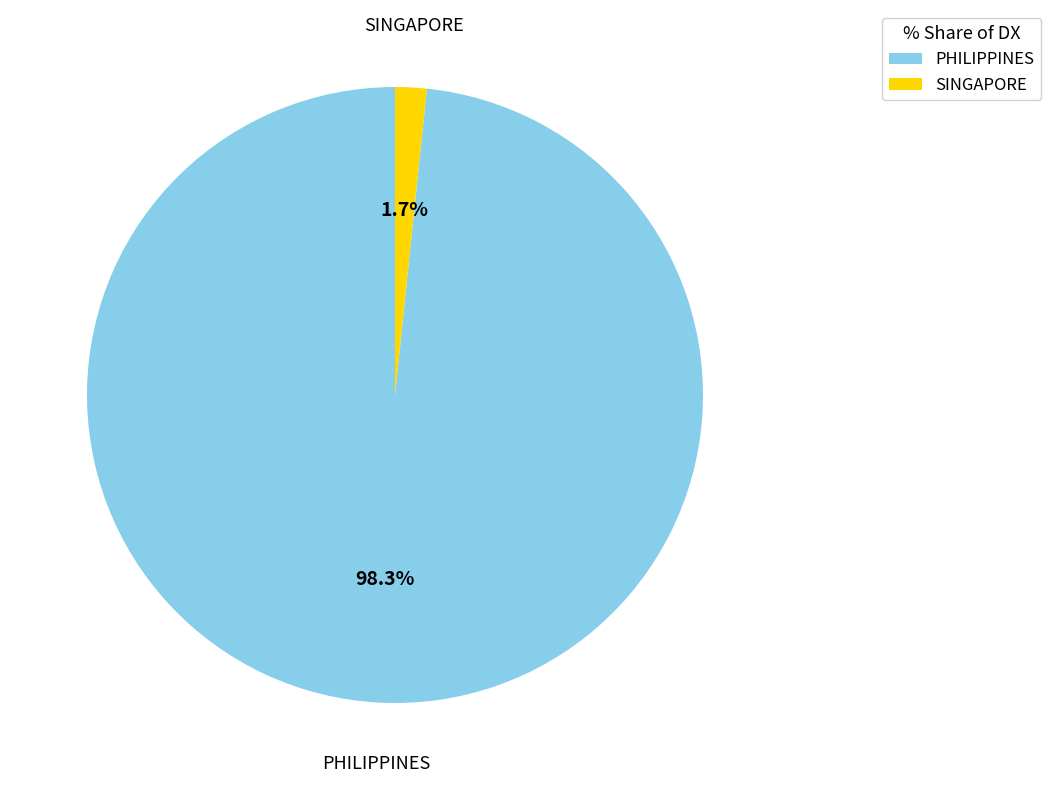

How many slices are in this pie chart?

2